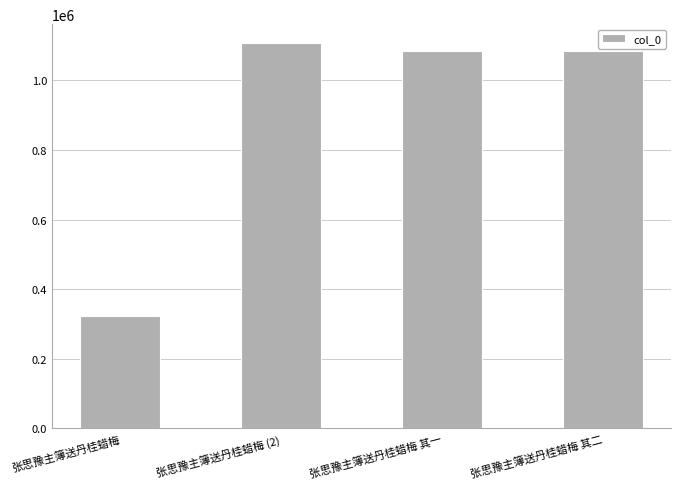

How many categories are shown in the chart?

4